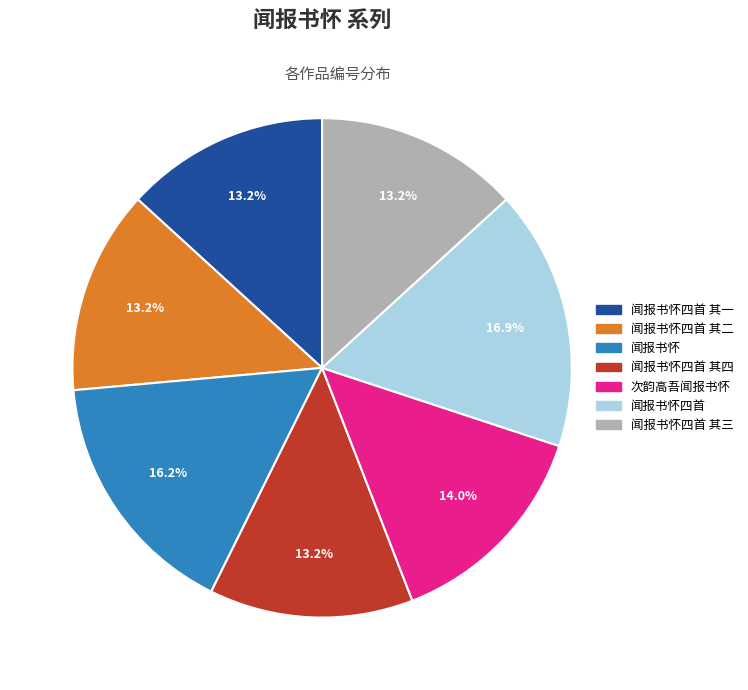

Is there a majority slice in this chart?

No